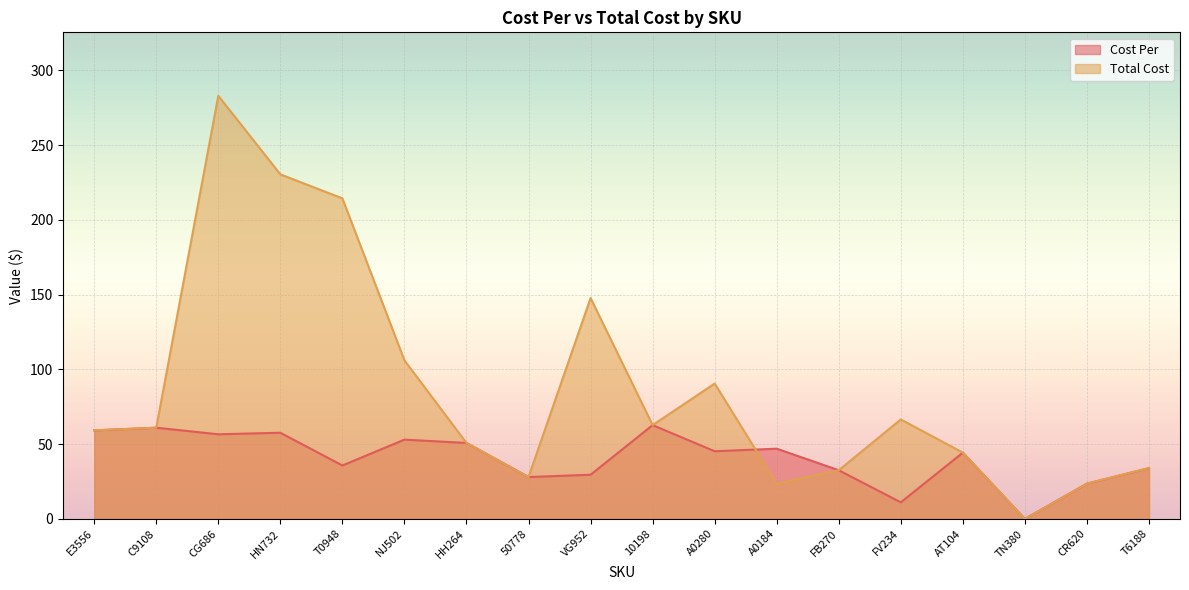

What is the label of the 18th point from the right?

E3556